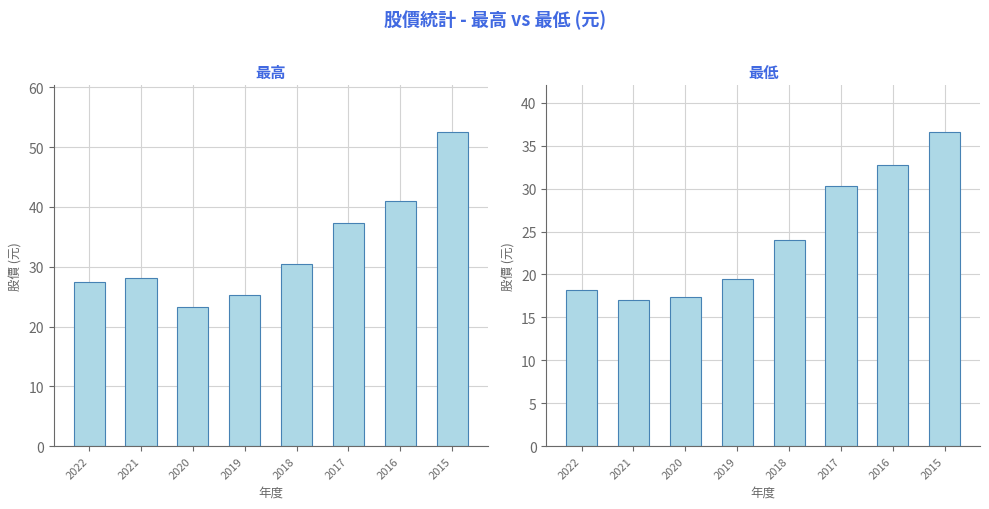

True or false: 最低 has a value of 26.0 at 2019.

False